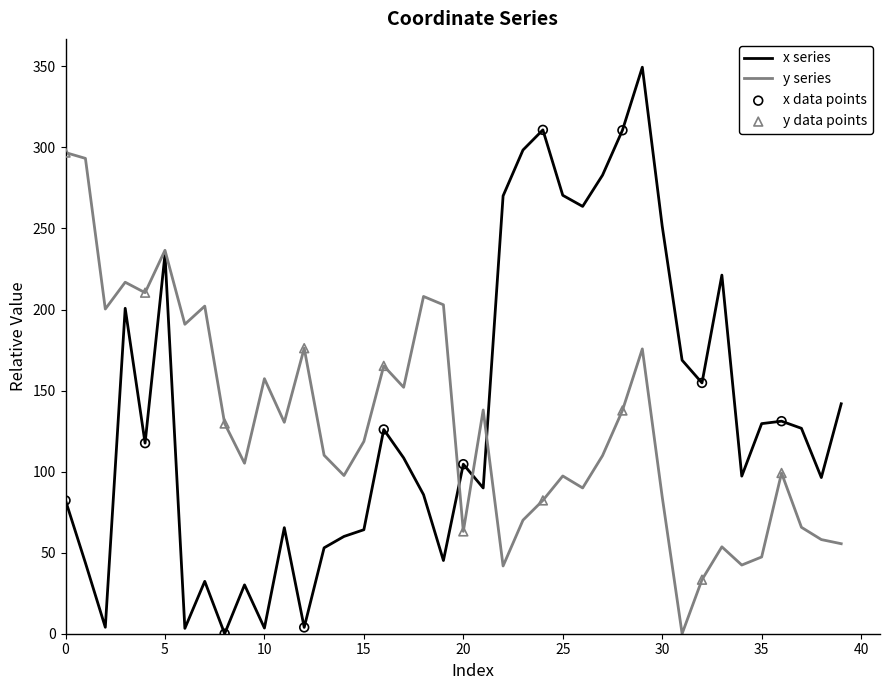

Which series has the widest spread of values?

x series